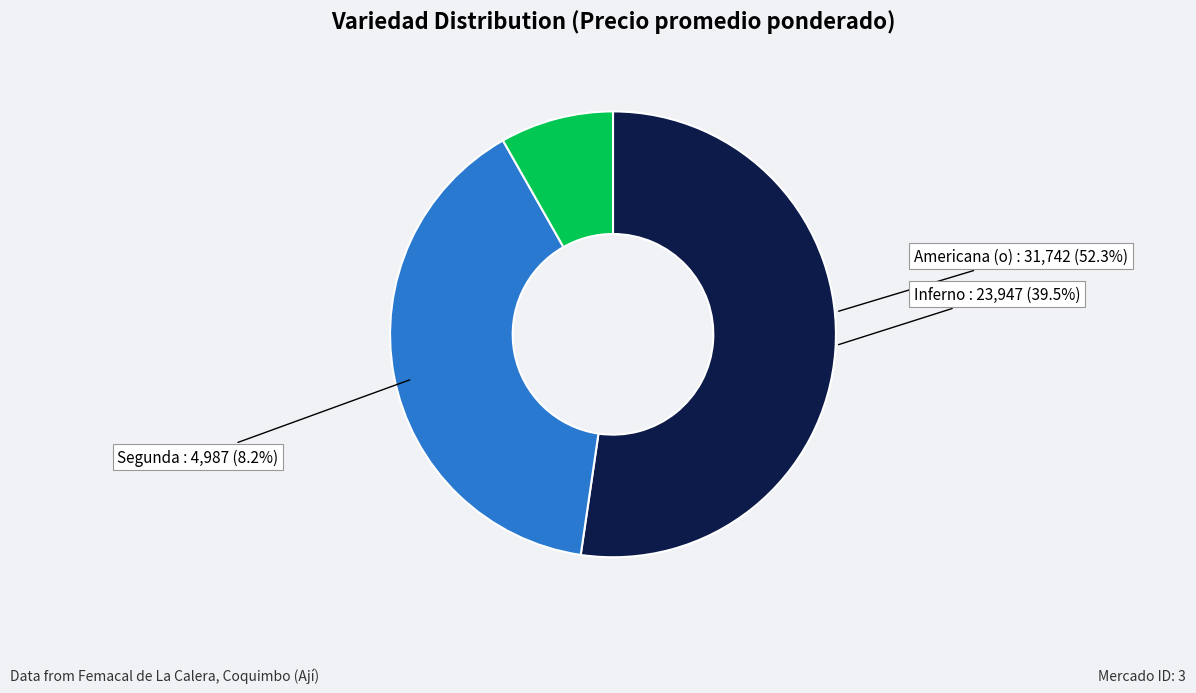

True or false: Americana (o) accounts for 33% of the total.

False